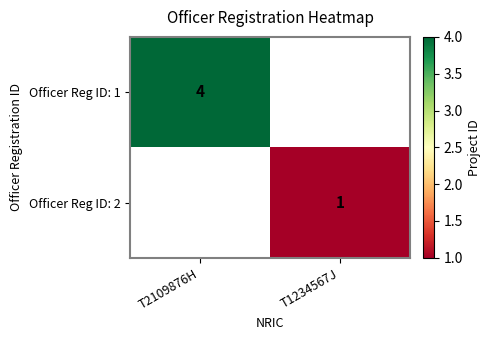

The Officer Reg ID: 2 series shows 1 at T1234567J. True or false?

True